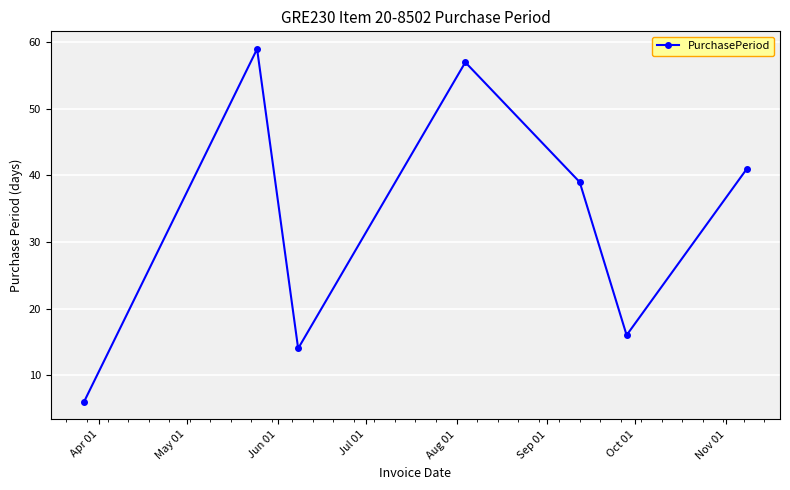

What is the value of the 7th point from the left?

41